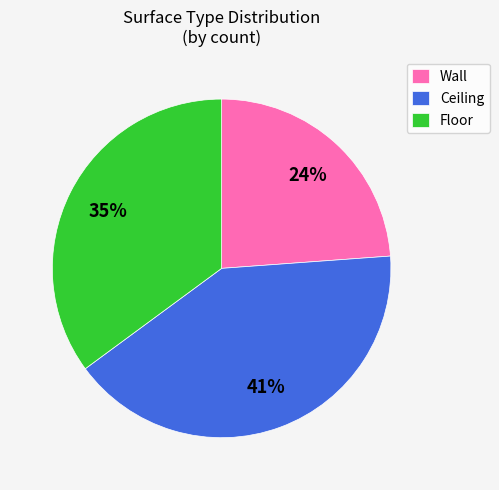

Approximately how many times larger is the value at Wall compared to Floor?

0.7